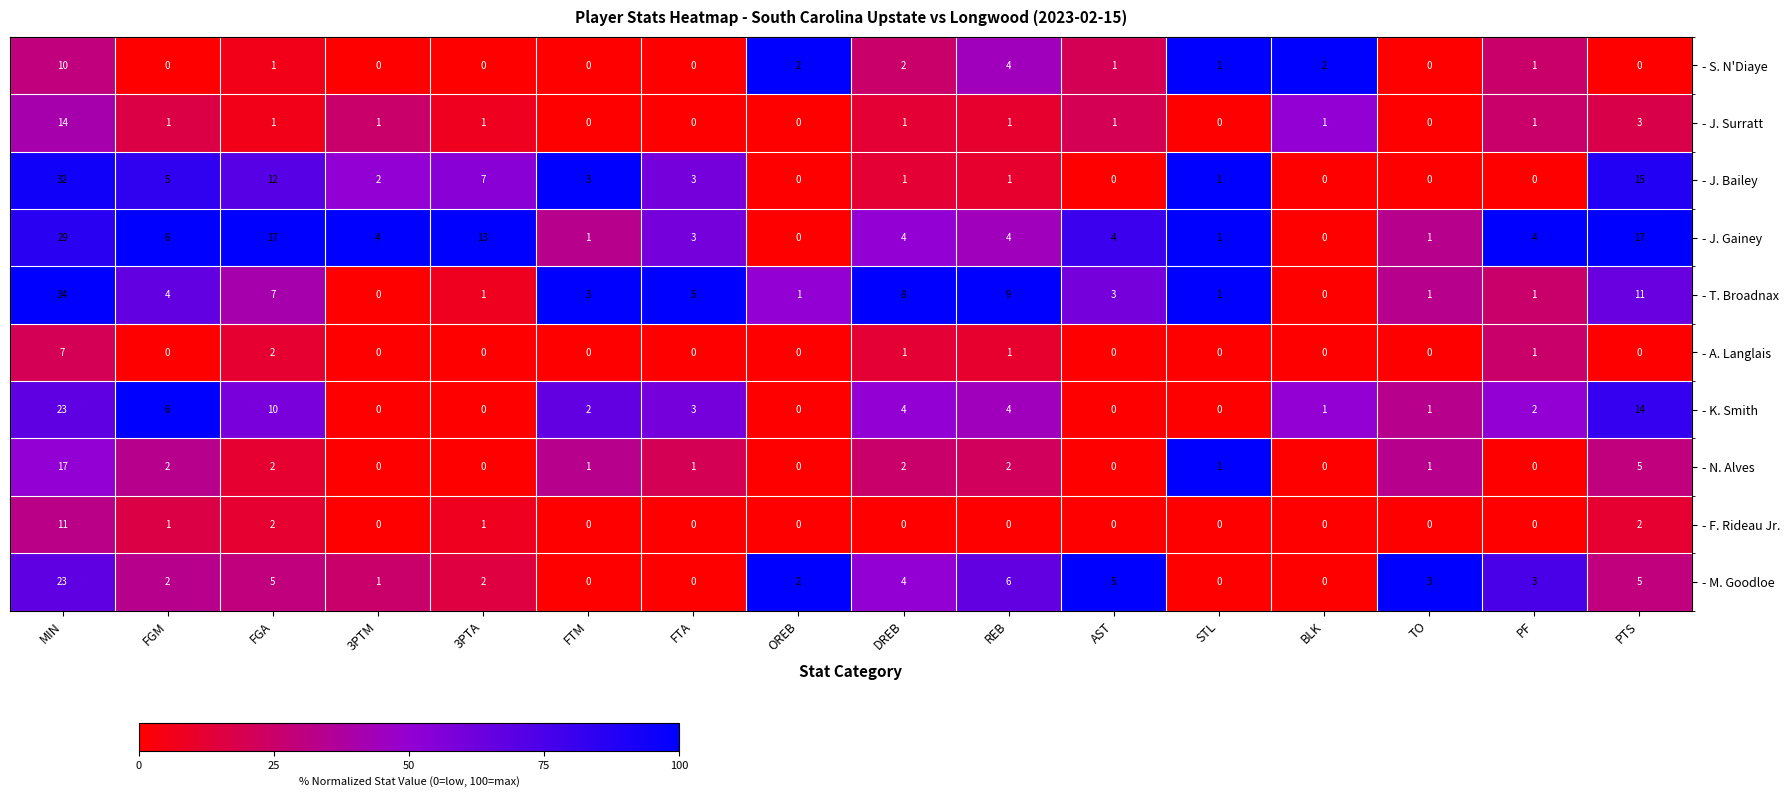

What is the sum of the - J. Gainey values at FTA and BLK?

3